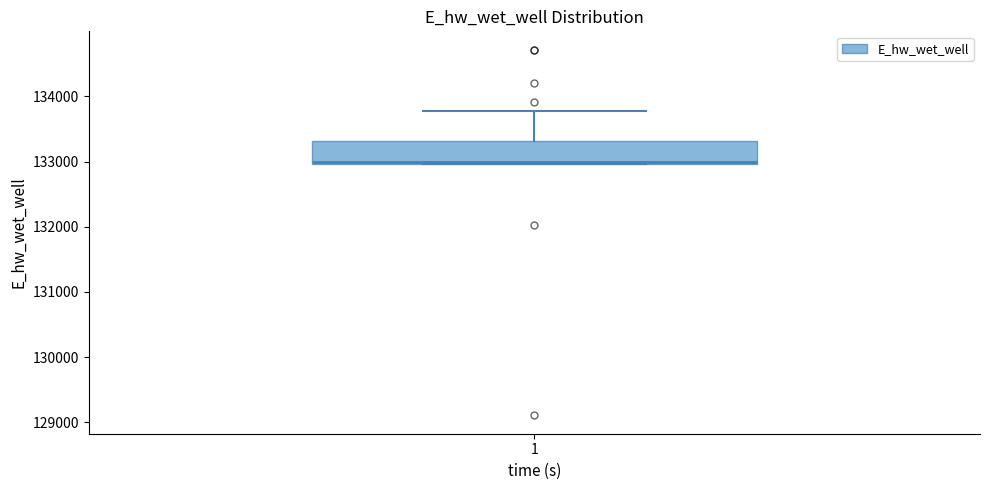

Where does the upper whisker of the box at x = 1 end on the y-axis? The values are not printed on the chart, so give them approximately, as read against the axis.

133800